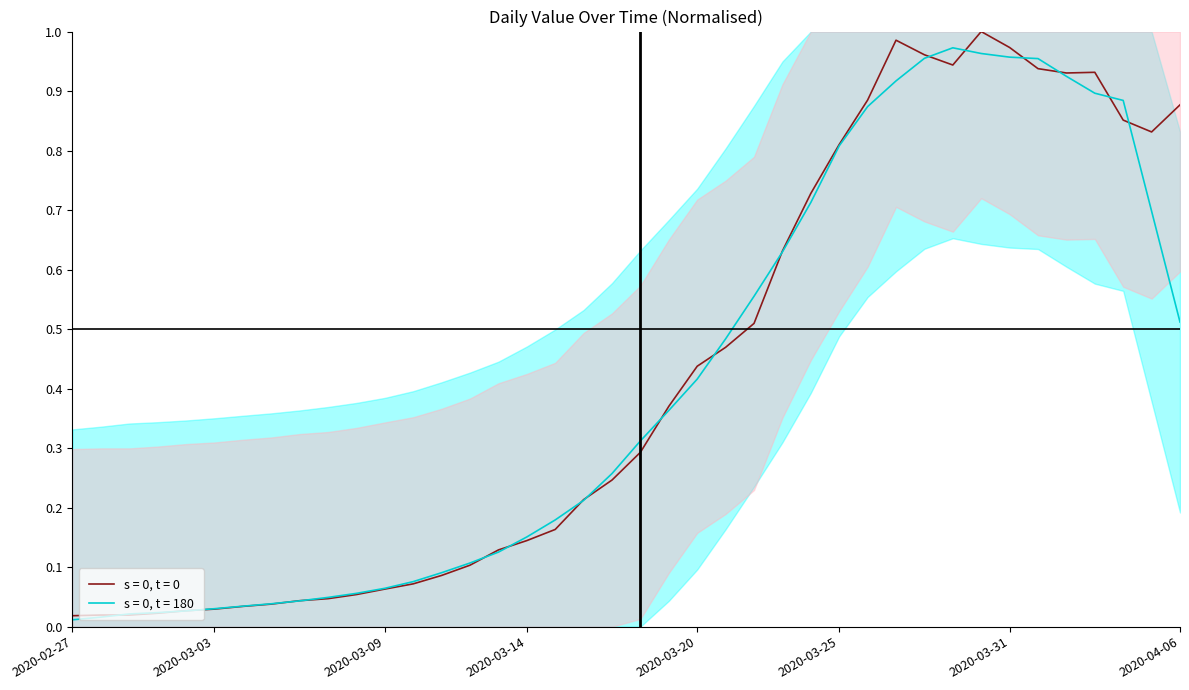

List the labels in order of value, largest first.

2020-03-30, 2020-03-27, 2020-03-31, 2020-03-28, 2020-03-29, 2020-04-01, 2020-04-03, 2020-04-02, 2020-03-26, 2020-04-06, 2020-04-04, 2020-04-05, 2020-03-25, 2020-03-24, 2020-03-23, 2020-03-22, 2020-03-21, 2020-03-20, 2020-03-19, 2020-03-18, 2020-03-17, 2020-03-16, 2020-03-15, 2020-03-14, 2020-03-13, 2020-03-12, 2020-03-11, 2020-03-10, 2020-03-09, 2020-03-08, 2020-03-07, 2020-03-06, 2020-03-05, 2020-03-04, 2020-03-03, 2020-03-02, 2020-03-01, 2020-02-28, 2020-02-29, 2020-02-27